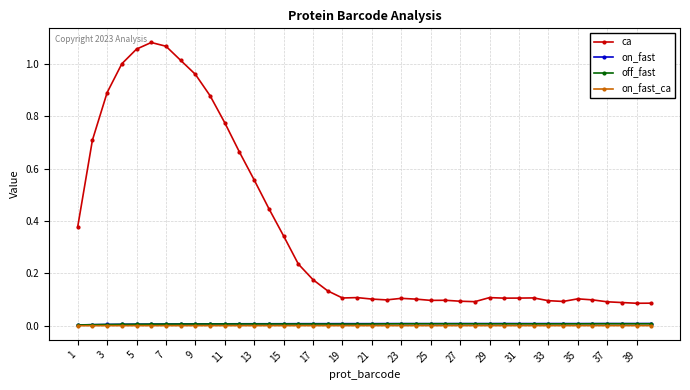

True or false: on_fast_ca and off_fast intersect in this chart.

False